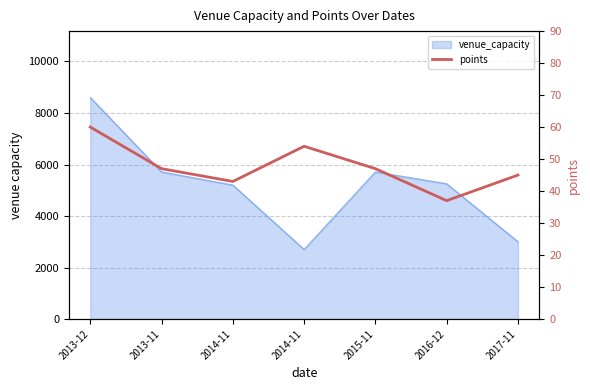

The value at 2014-11 is 70. True or false?

False